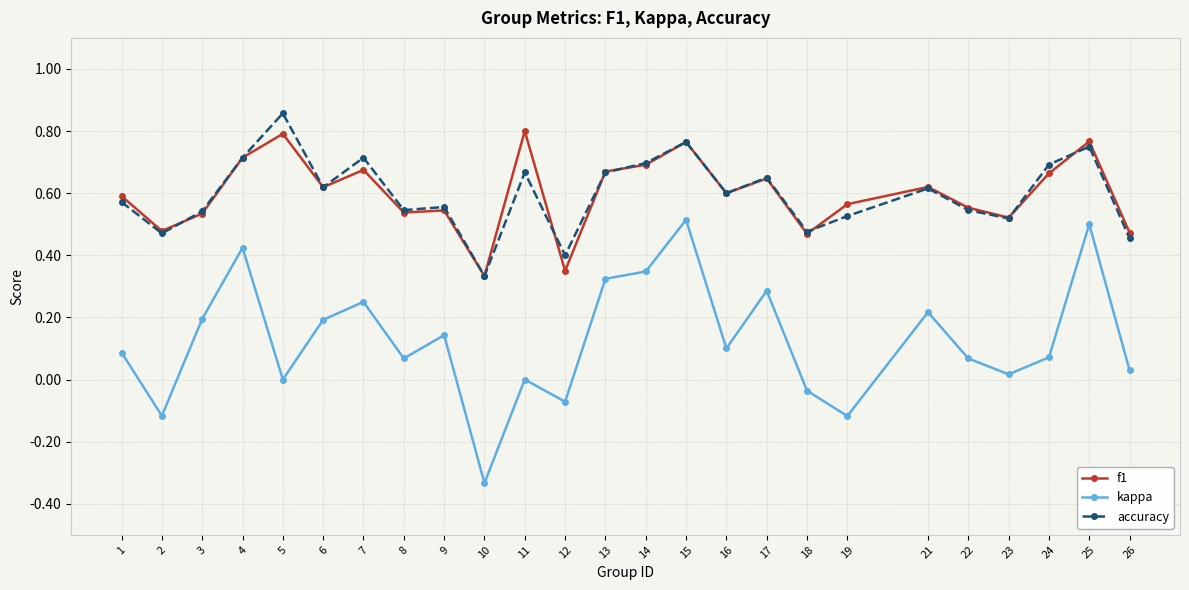

How many distinct data groups are displayed?

3